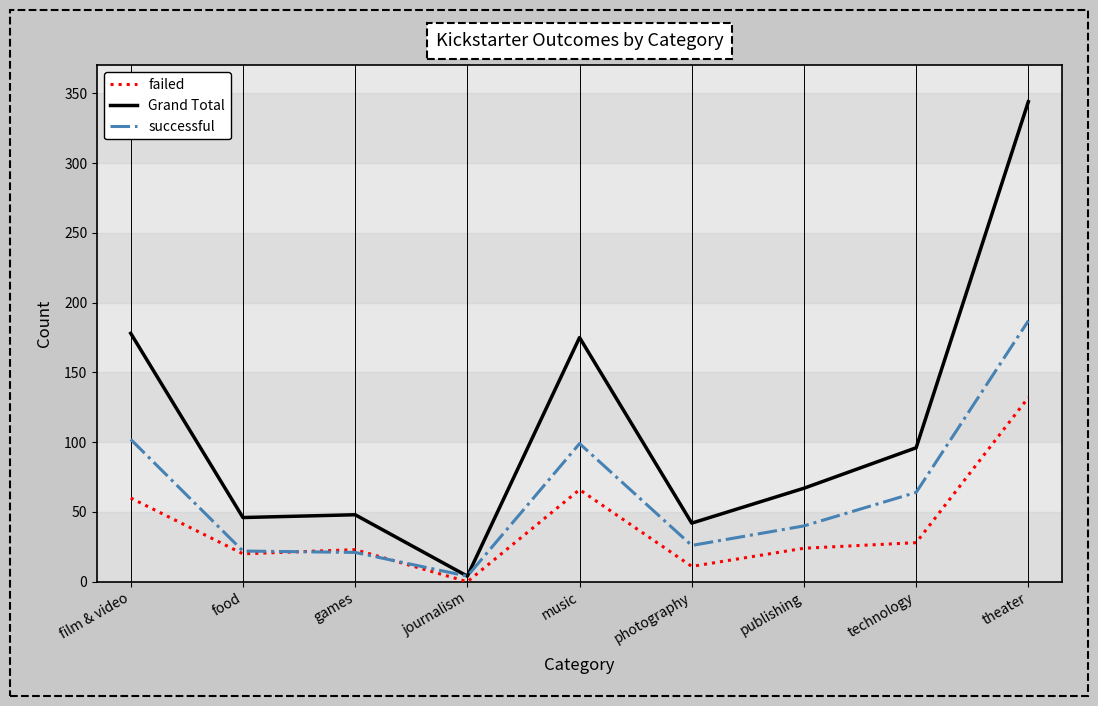

Which series has the largest total across all categories?

Grand Total